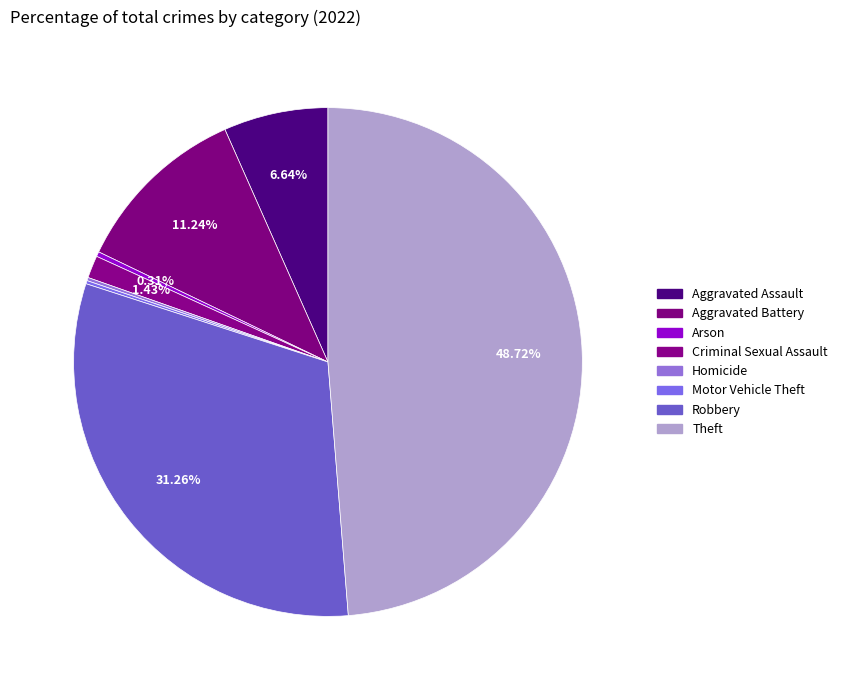

What percentage is the Robbery slice, to the nearest percent?

31%